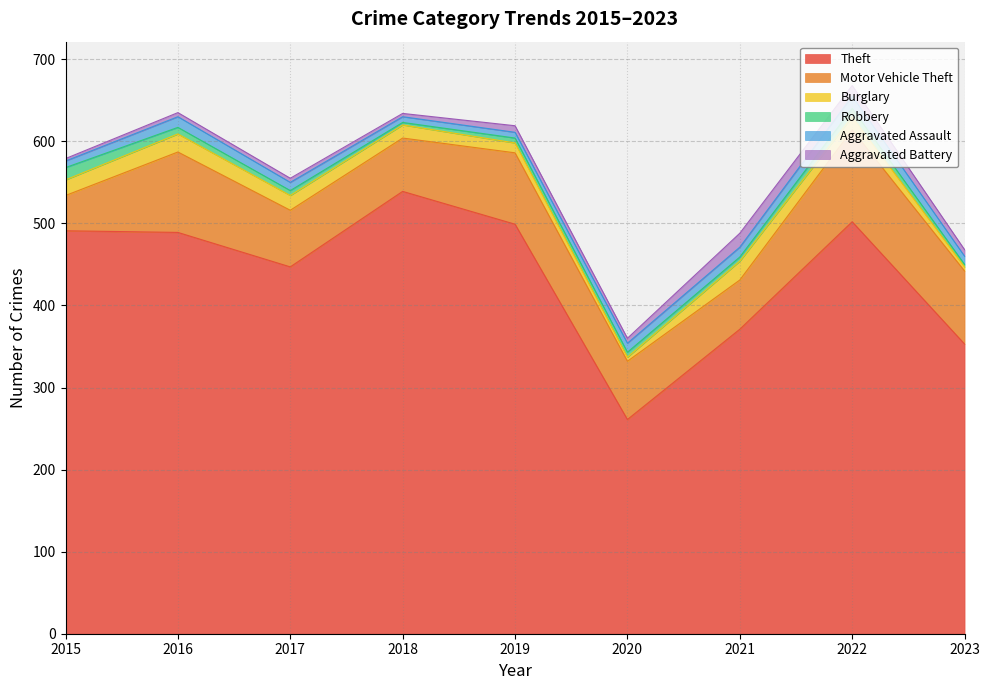

What is the minimum value shown in the chart?

3